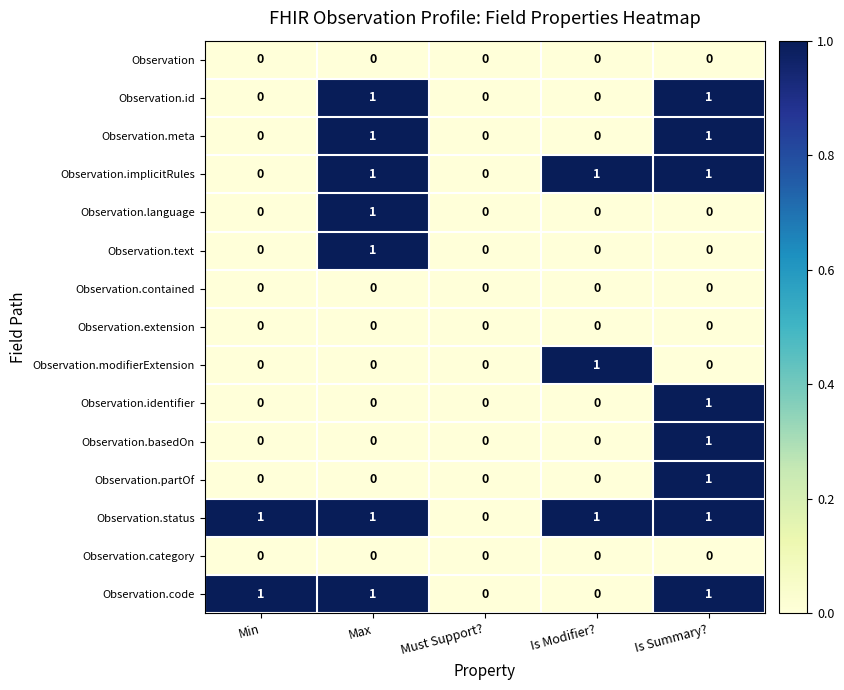

Count the number of data series in this chart.

15